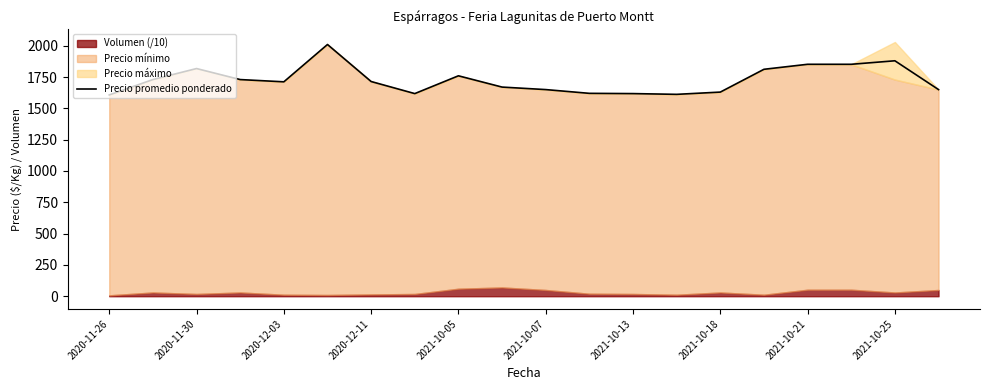

What is the difference between the maximum and minimum values?

402.8